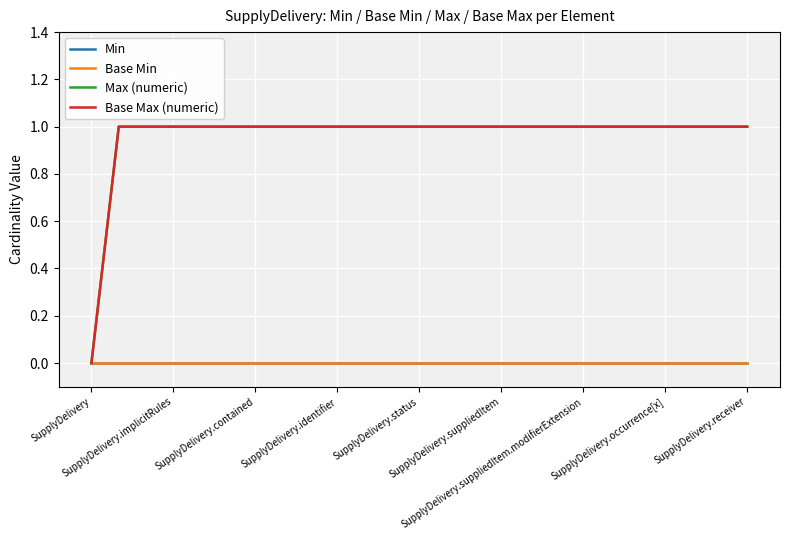

True or false: Max (numeric) has more than 2 points higher than both neighbors.

False